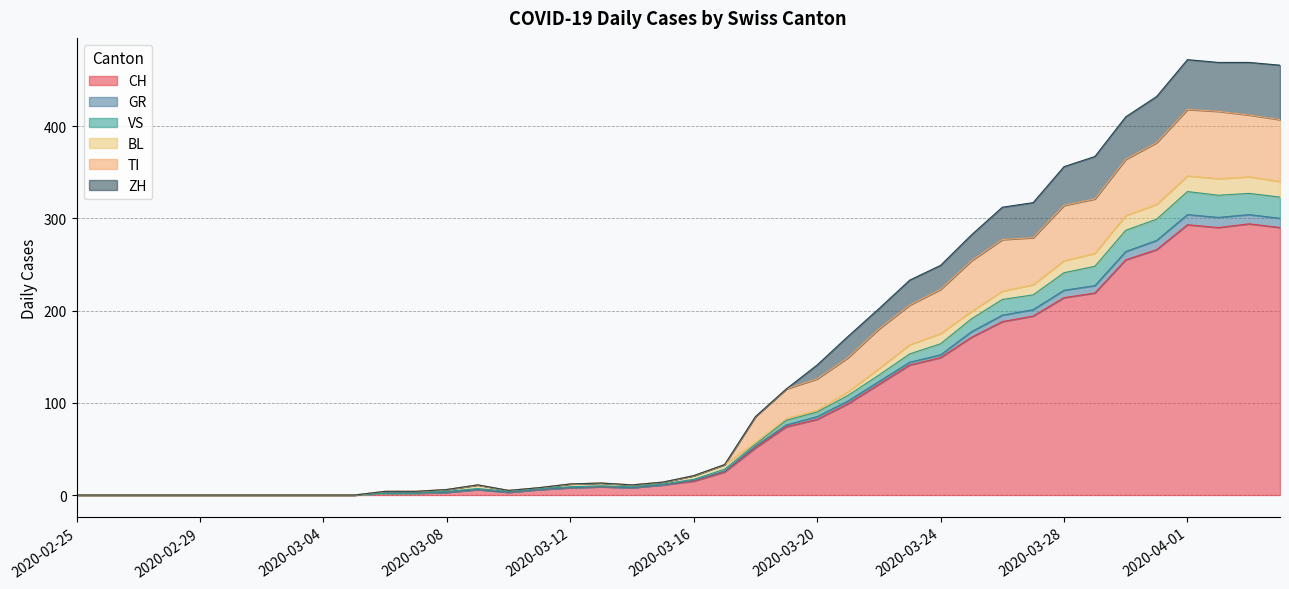

What is the highest value of the CH series?

294